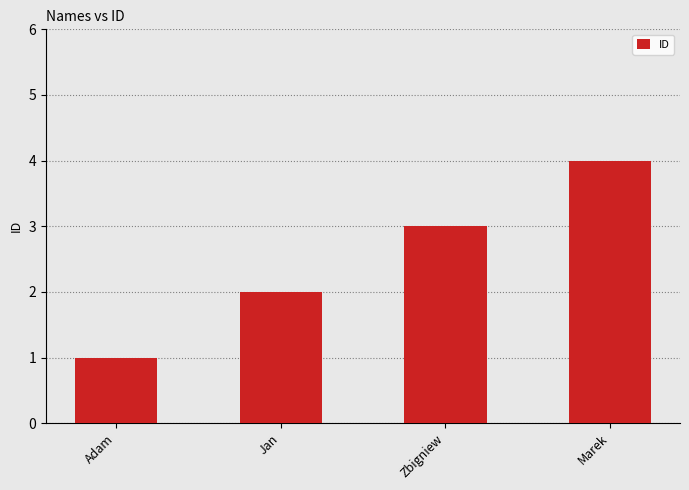

What is the sum of the values at Jan and Adam?

3